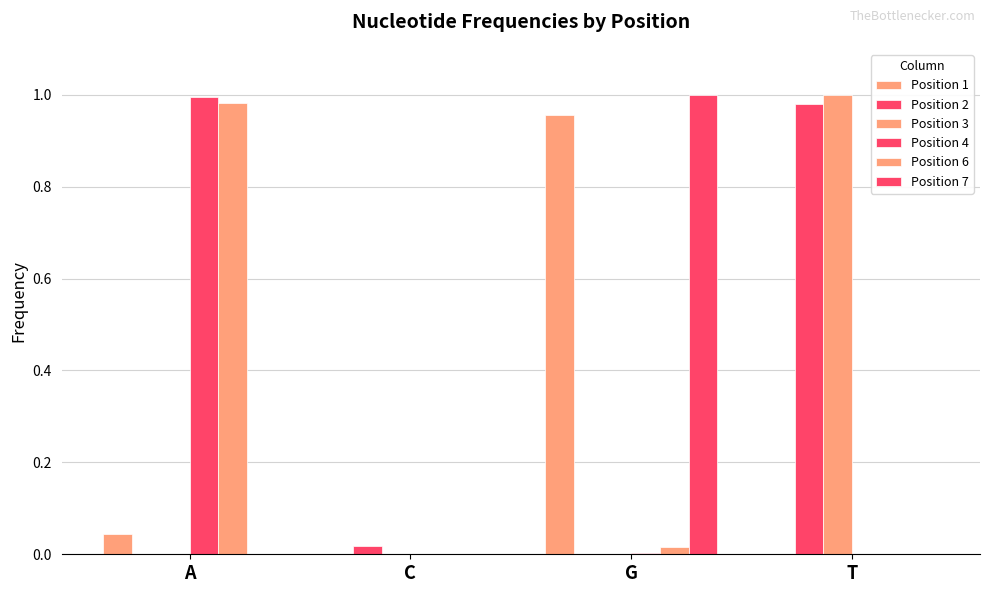

What position from the left is G?

3